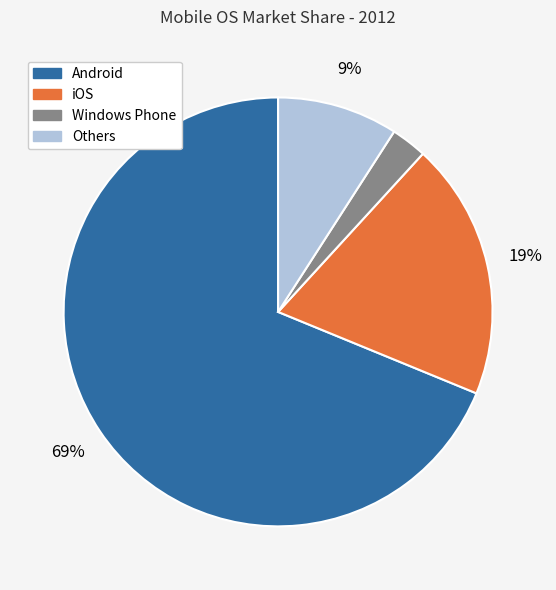

Which slice is the smallest?

Windows Phone